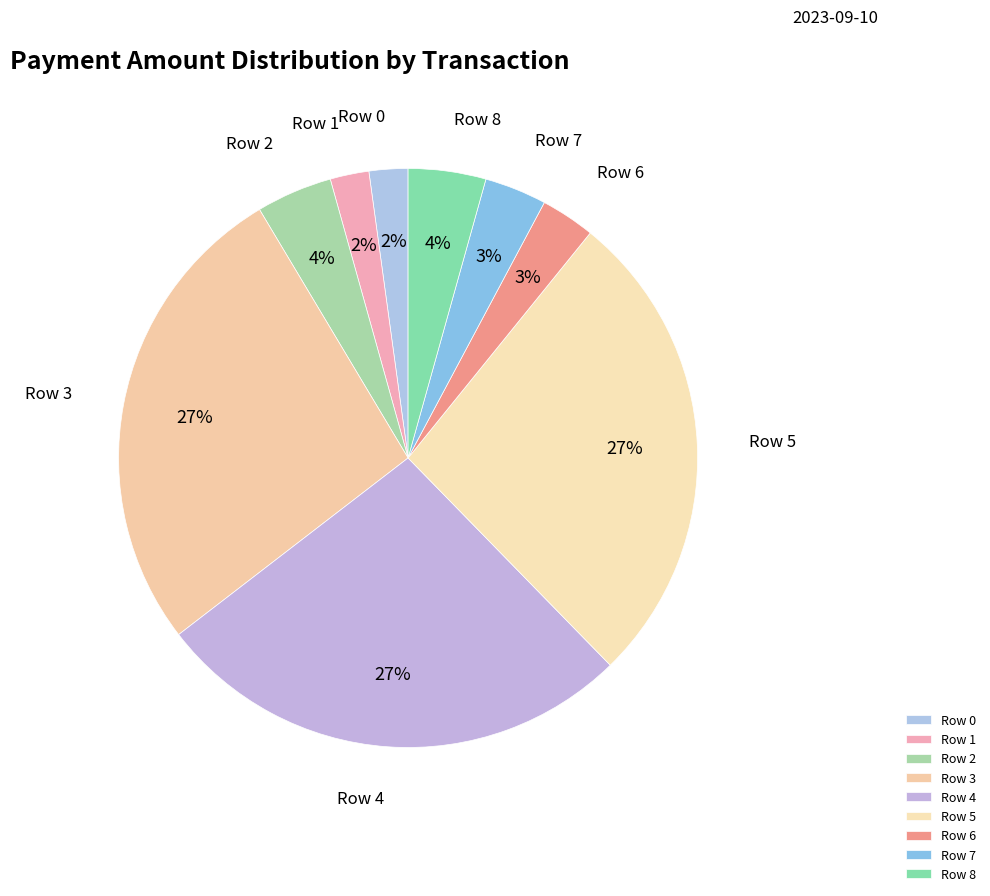

What percentage is the Row 6 slice, to the nearest percent?

3%